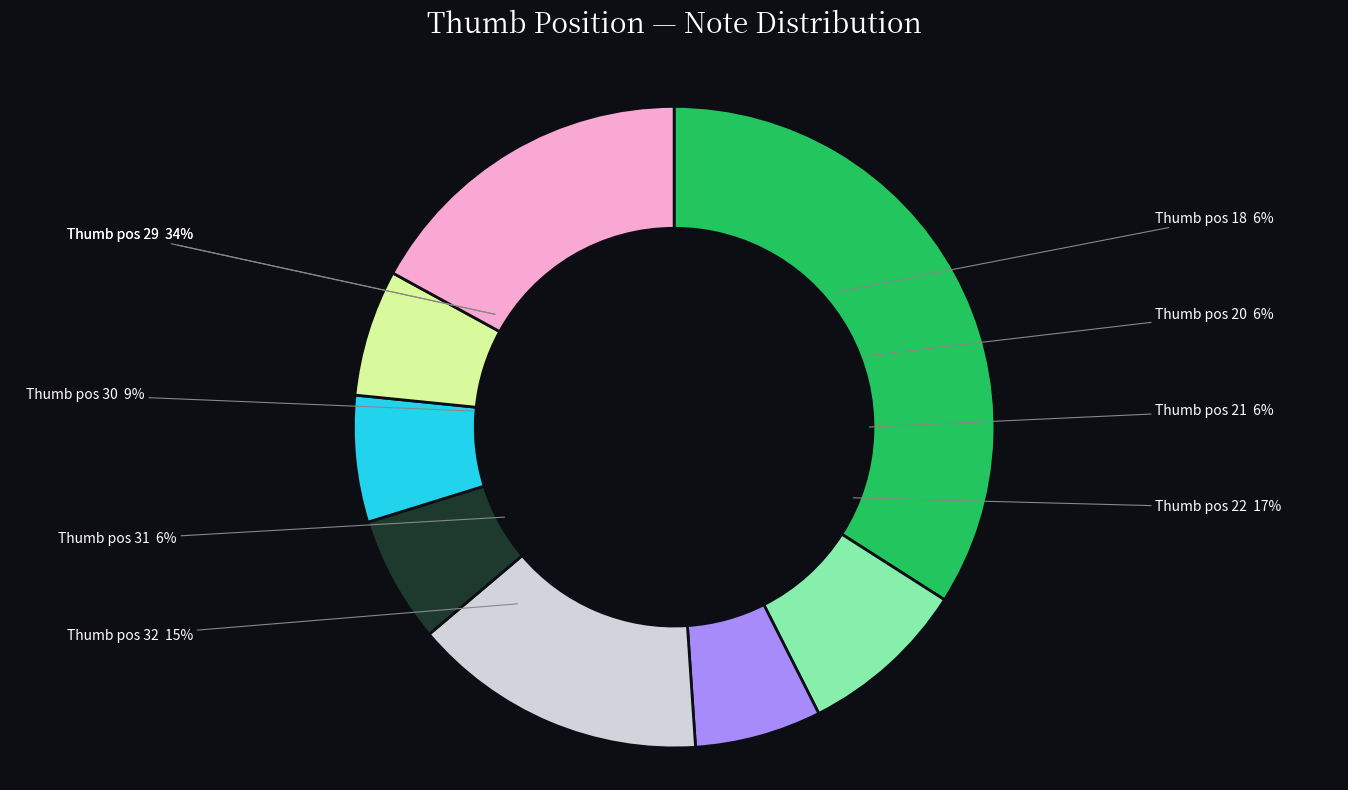

What is the smallest slice in the pie chart?

31